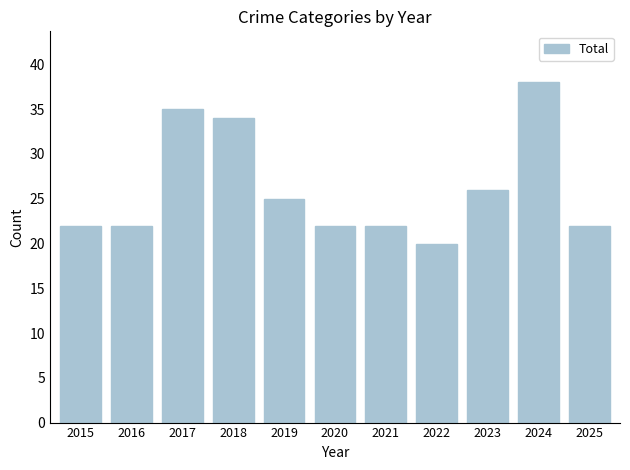

Are the bars grouped side by side (vs. stacked)?

No